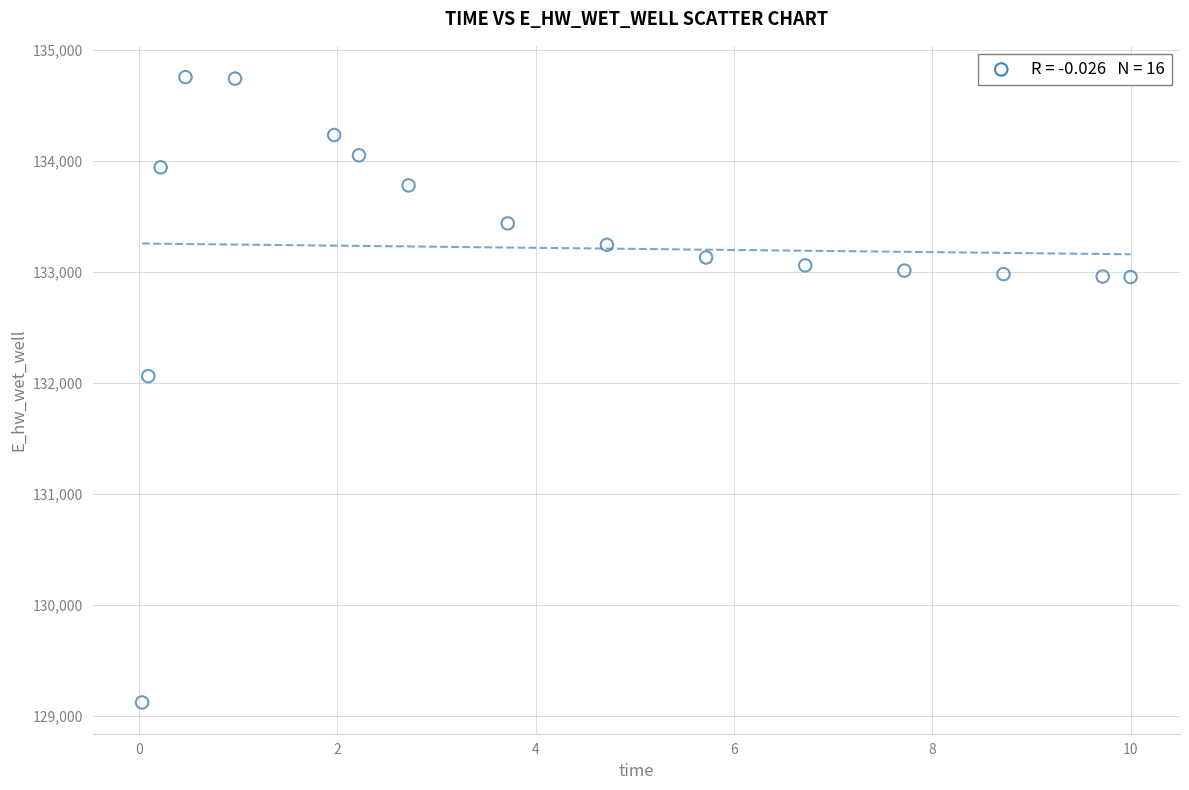

What Y value in the scatter plot is closest to 131936?

132059.4